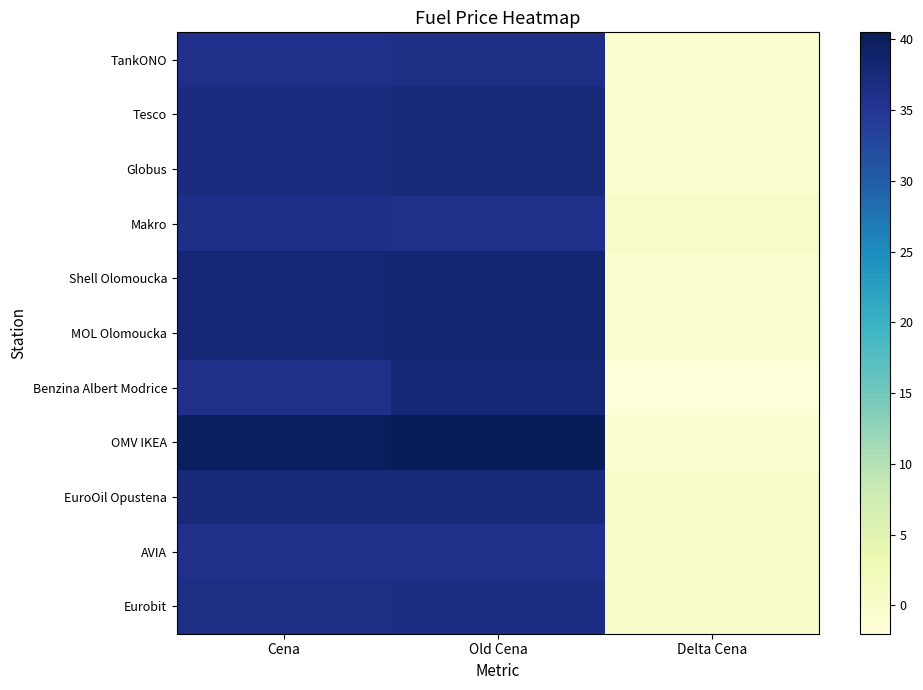

Reading right to left, transcribe all the data shown in this chart.

TankONO: Delta Cena=-0.6	Old Cena=36.5	Cena=35.9
Tesco: Delta Cena=-0.6	Old Cena=37.5	Cena=36.9
Globus: Delta Cena=-0.6	Old Cena=37.5	Cena=36.9
Makro: Delta Cena=0.4	Old Cena=35.9	Cena=36.3
Shell Olomoucka: Delta Cena=-0.5	Old Cena=38.4	Cena=37.9
MOL Olomoucka: Delta Cena=-0.6	Old Cena=38.5	Cena=37.9
Benzina Albert Modrice: Delta Cena=-2.0	Old Cena=37.9	Cena=35.9
OMV IKEA: Delta Cena=-0.6	Old Cena=40.5	Cena=39.9
EuroOil Opustena: Delta Cena=0.0	Old Cena=37.5	Cena=37.5
AVIA: Delta Cena=0.0	Old Cena=35.9	Cena=35.9
Eurobit: Delta Cena=-0.0	Old Cena=36.5	Cena=36.5